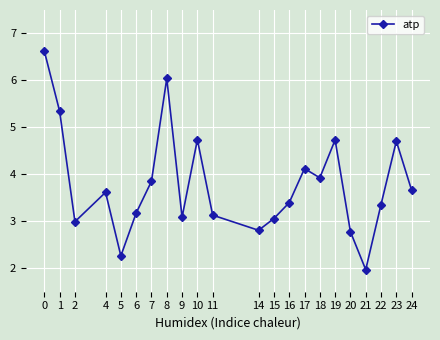

Between 23 and 6, which is larger?

23